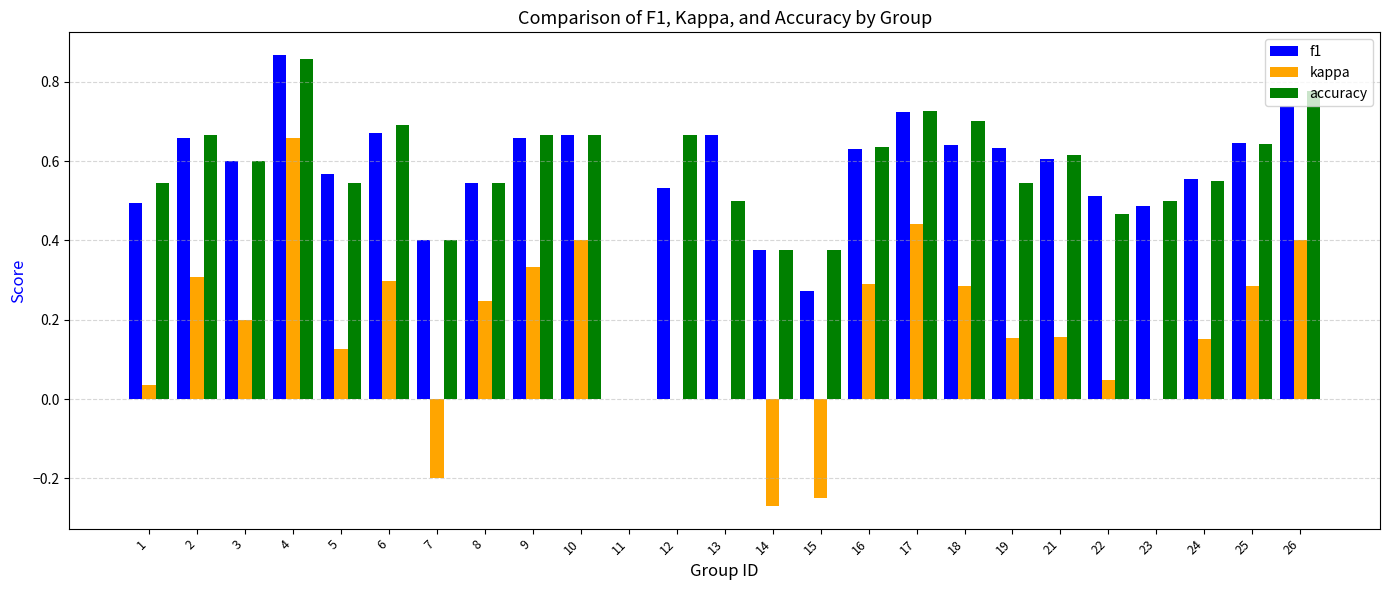

What is the total value across all series at 19?

1.3